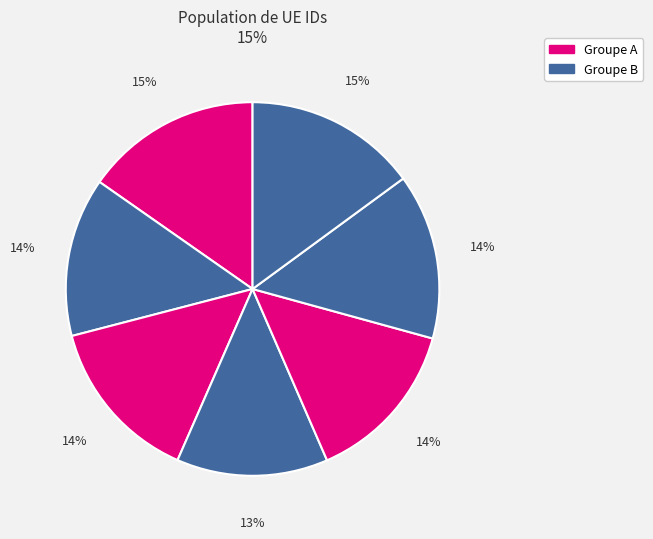

How many slices are in this pie chart?

7